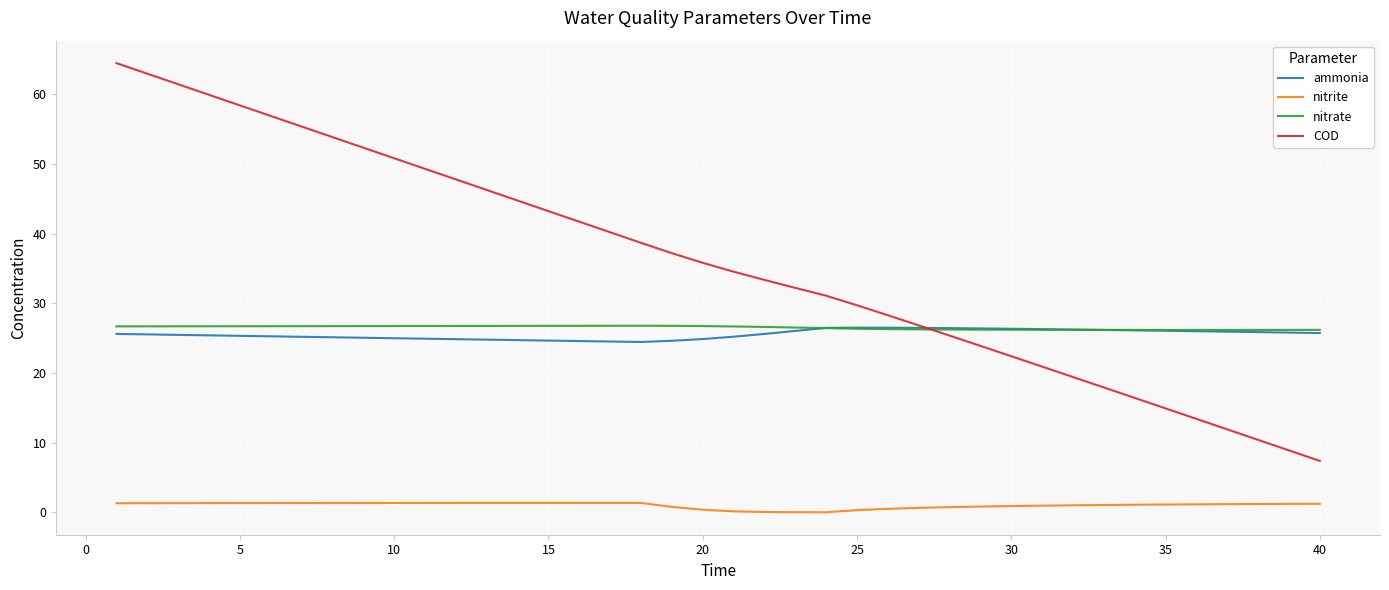

Which series has the widest spread of values?

COD